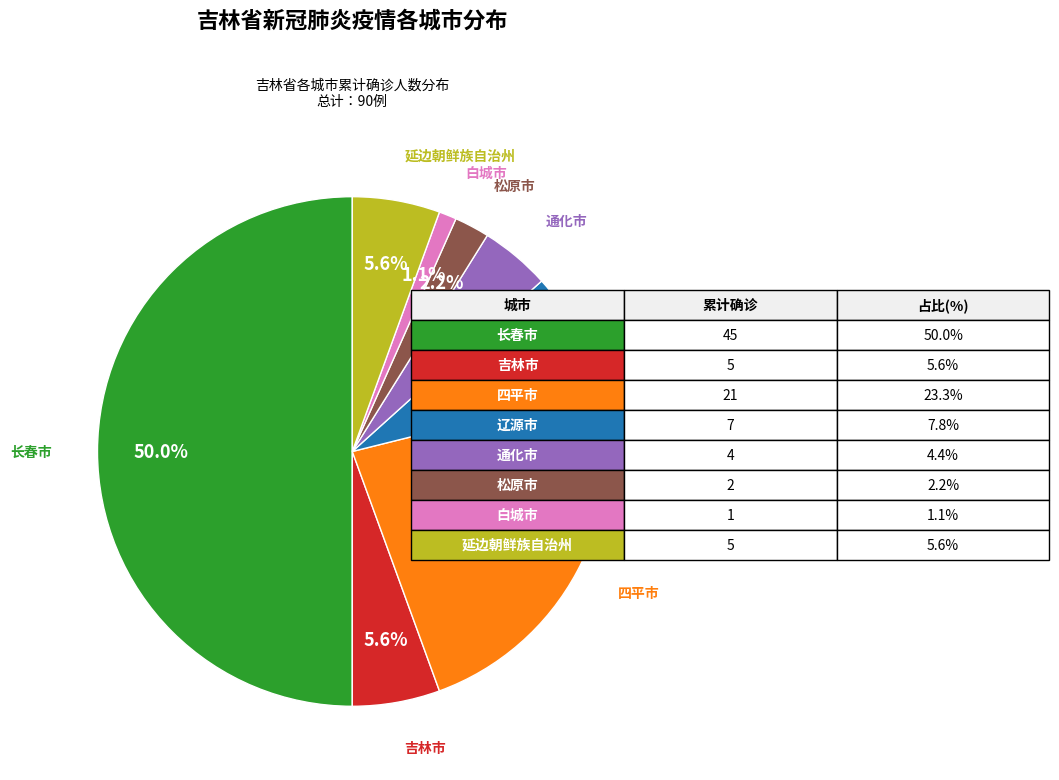

Is there a majority slice in this chart?

No